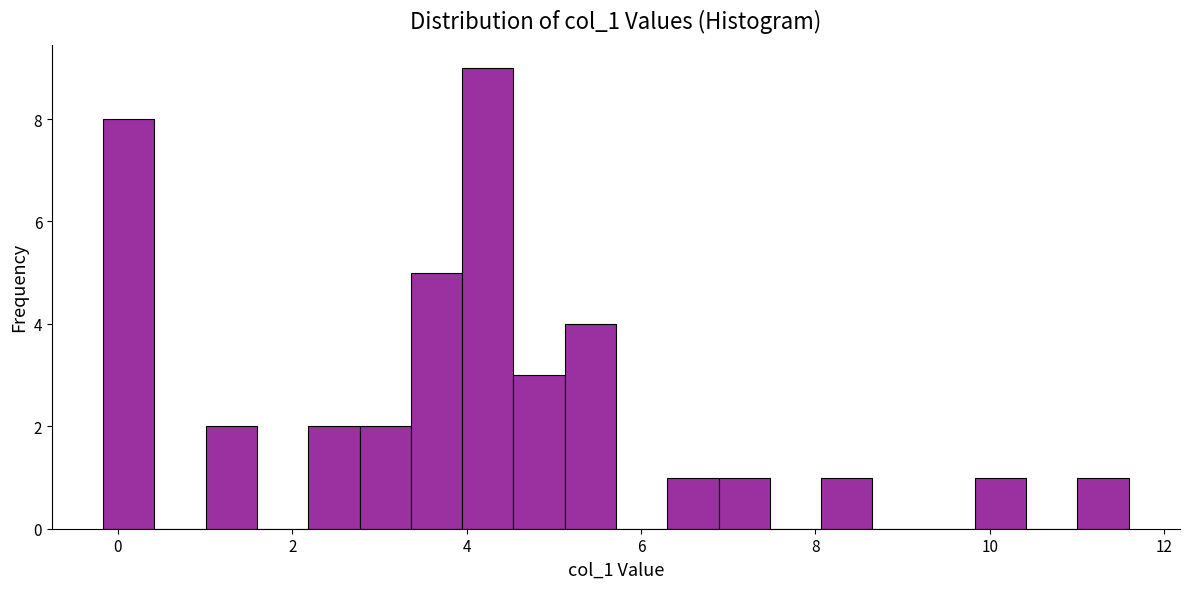

Read against the x-axis, roughly where is the centre of the tallest bar?

4.2